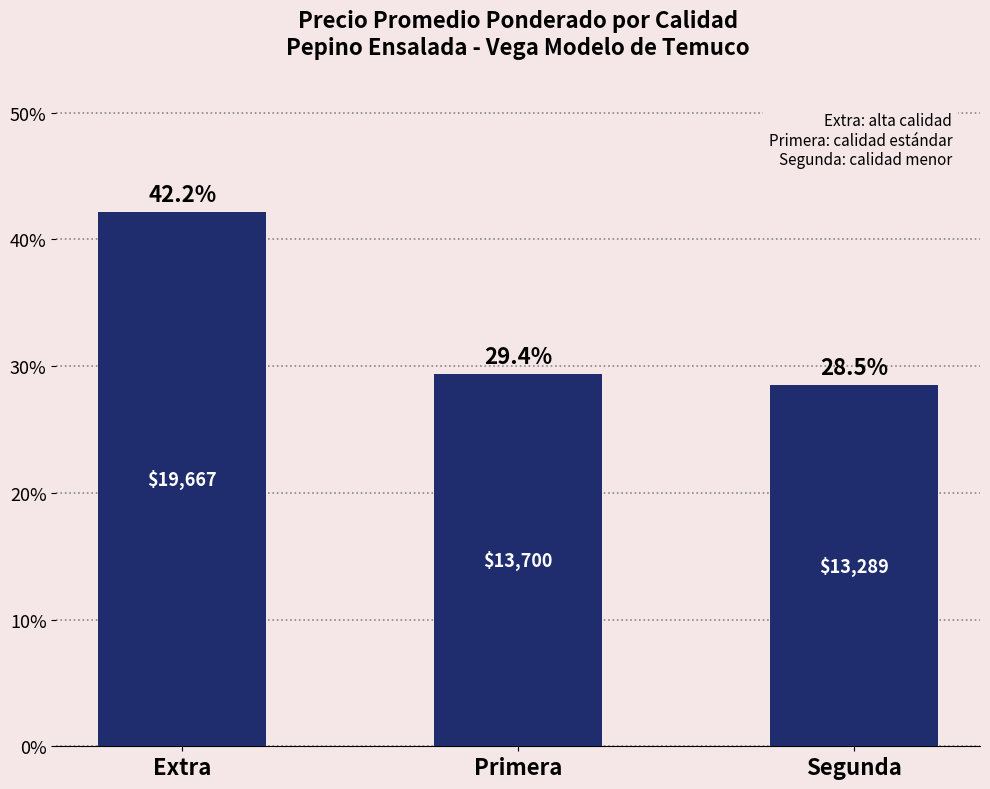

Which has a higher value, Primera or Extra?

Extra